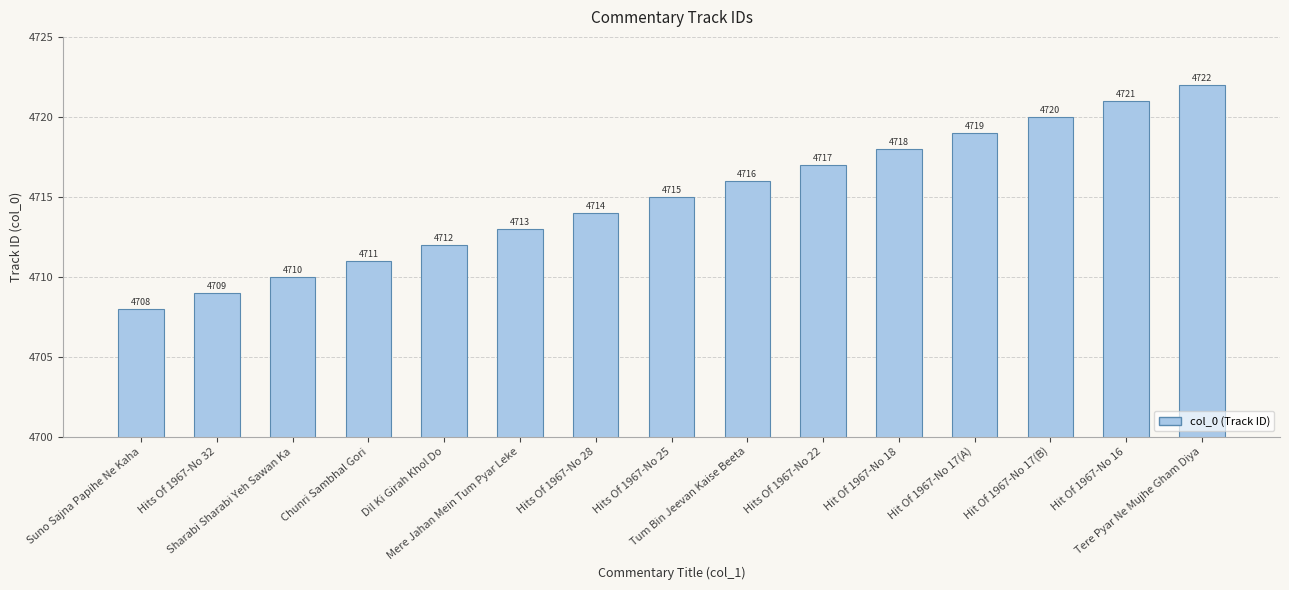

What is the label of the 13th bar from the right?

Sharabi Sharabi Yeh Sawan Ka